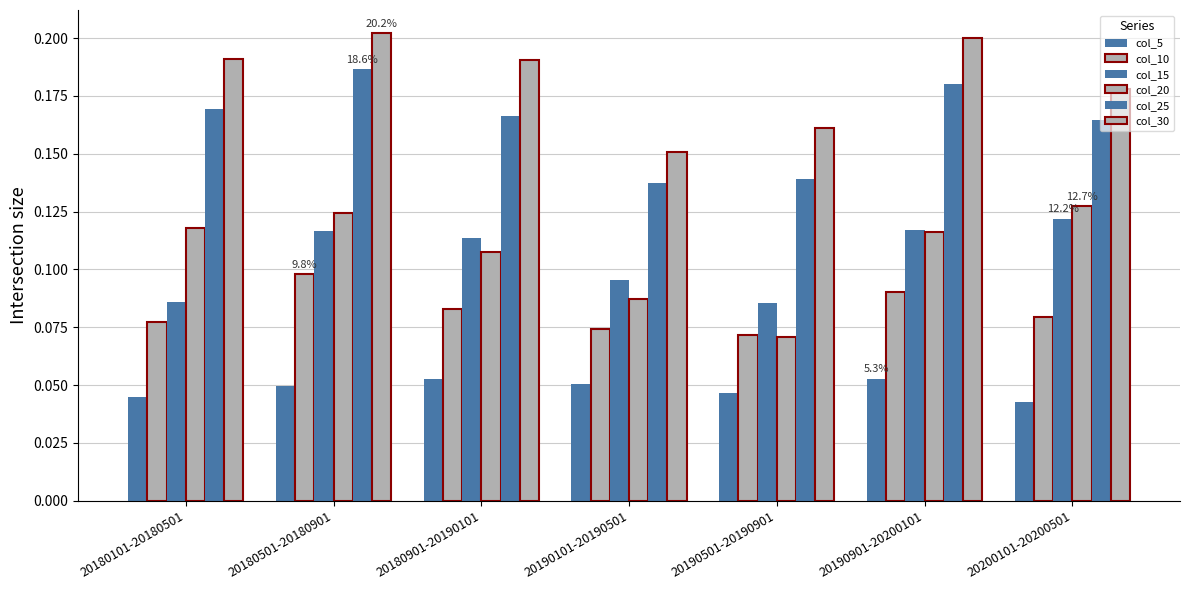

Which series has the largest total across all categories?

col_30